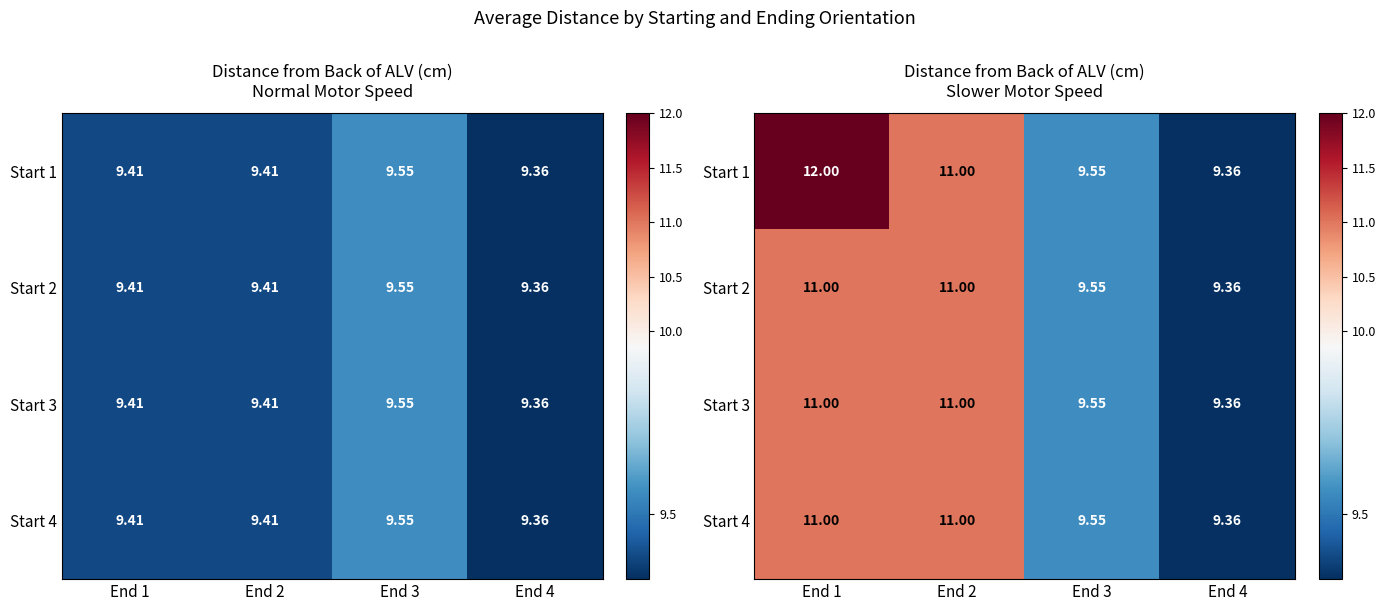

At how many categories does at least one series exceed 10?

2